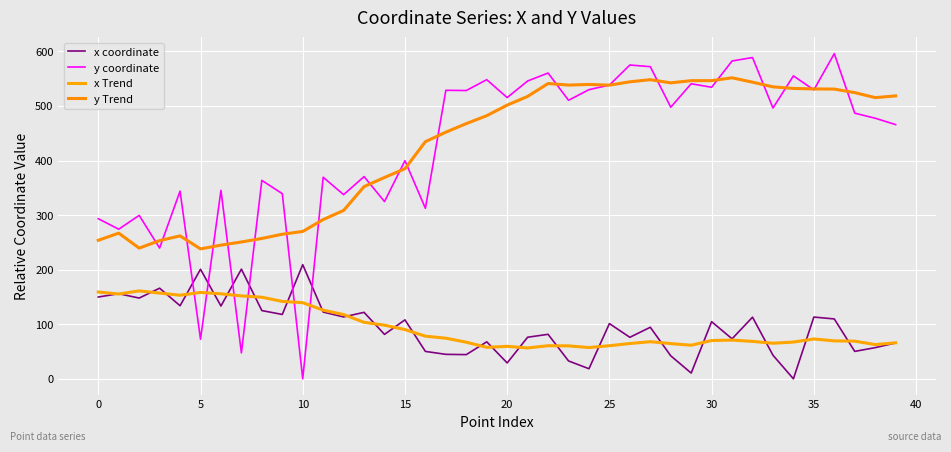

Is this an area chart (filled region under the line)?

No